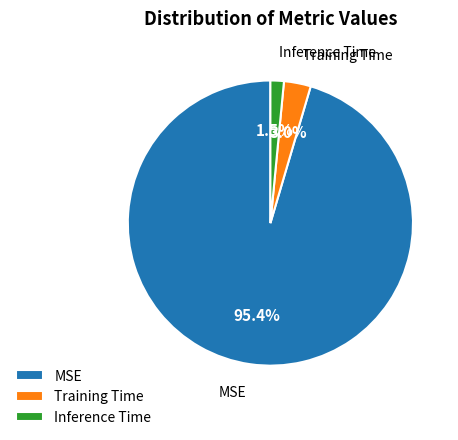

What is the majority slice?

MSE